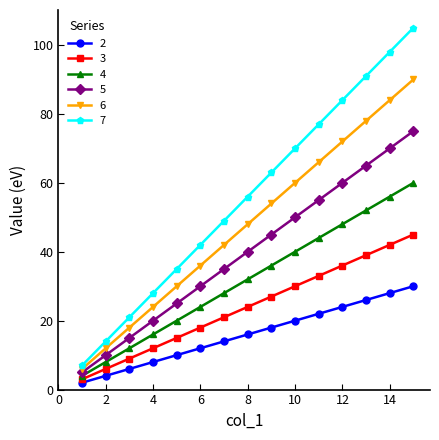

Does the chart display data point markers on the line(s)?

Yes